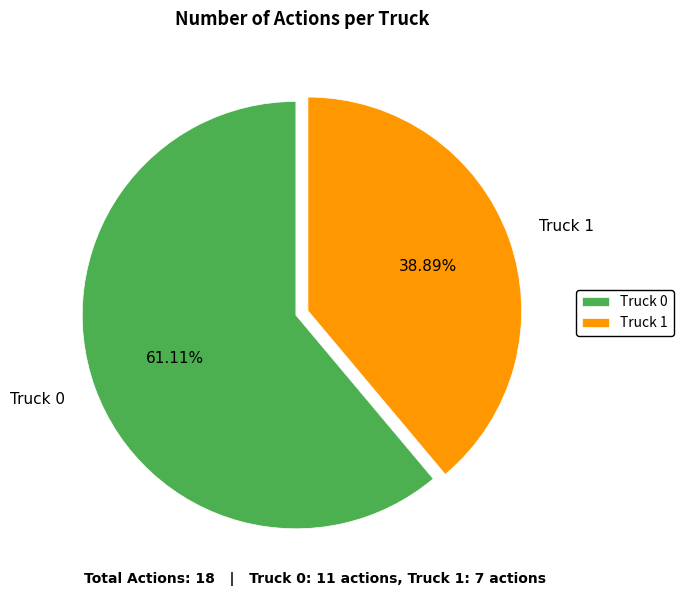

What percentage is NOT represented by Truck 0?

38.9%